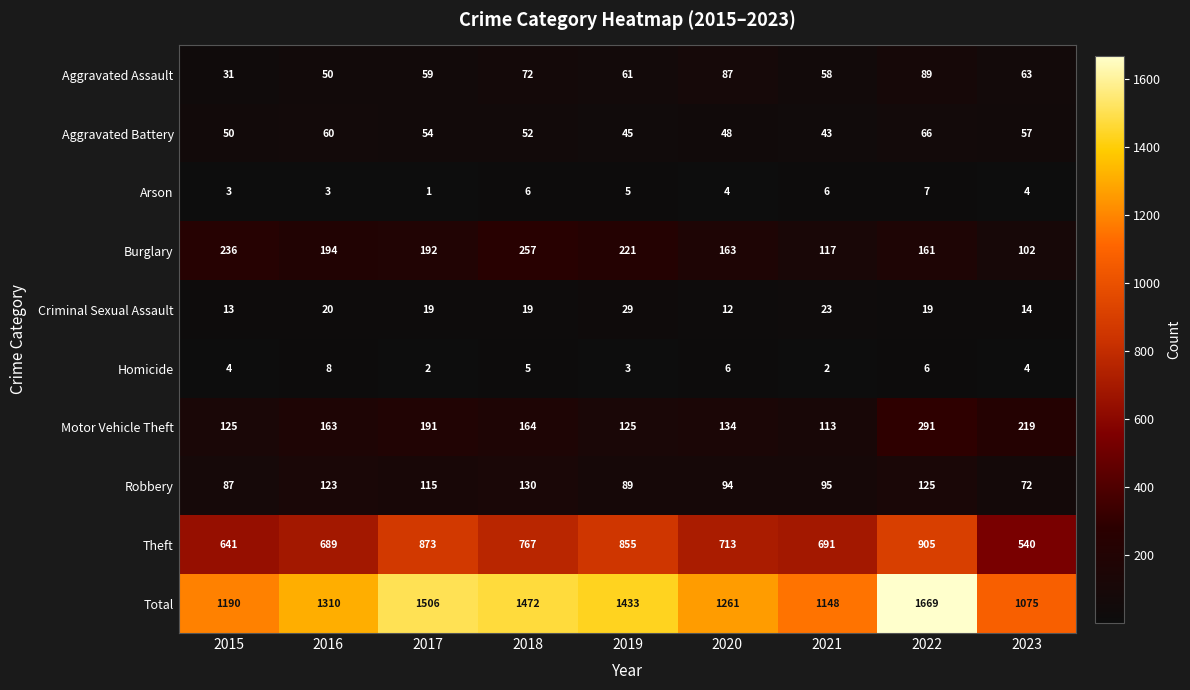

What is the difference between the highest and lowest values at 2017?

1505